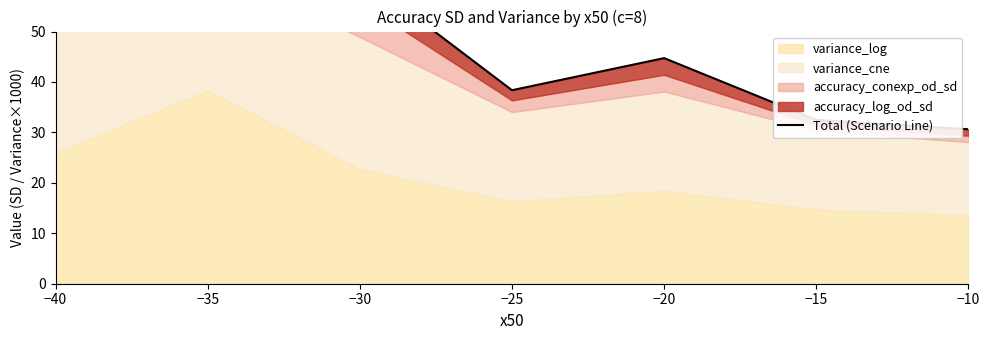

Where is the first local minimum?

−25